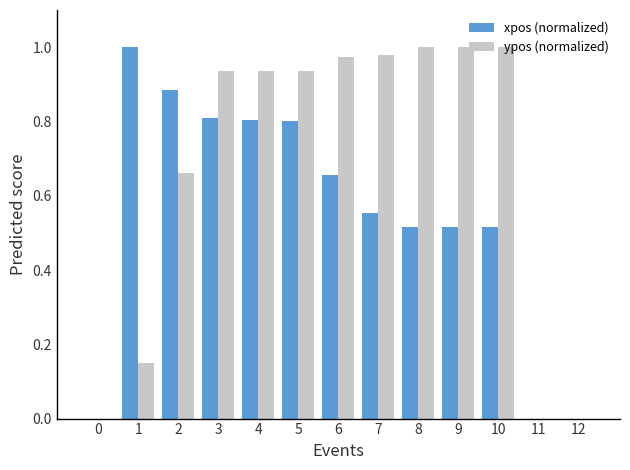

Between 1 and 9, which series saw the biggest shift?

ypos (normalized)